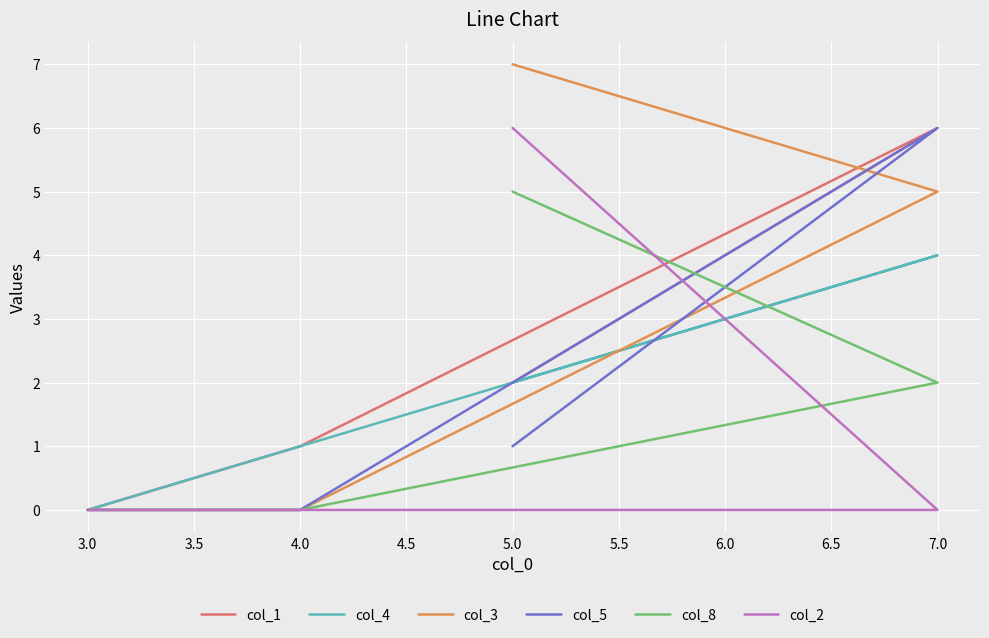

List the series in order of their peak value, highest first.

col_3, col_1, col_5, col_2, col_8, col_4